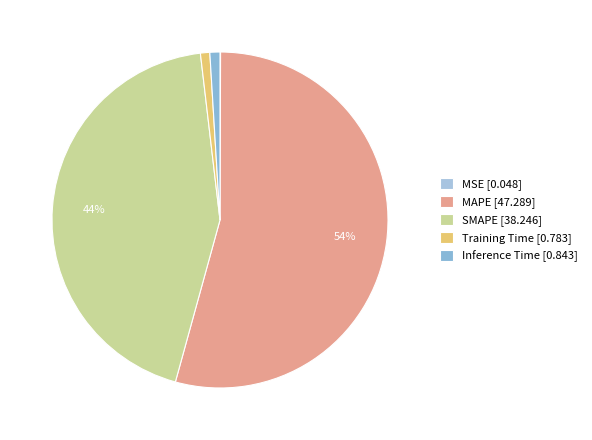

Is it true that Training Time is 1% of the pie?

True